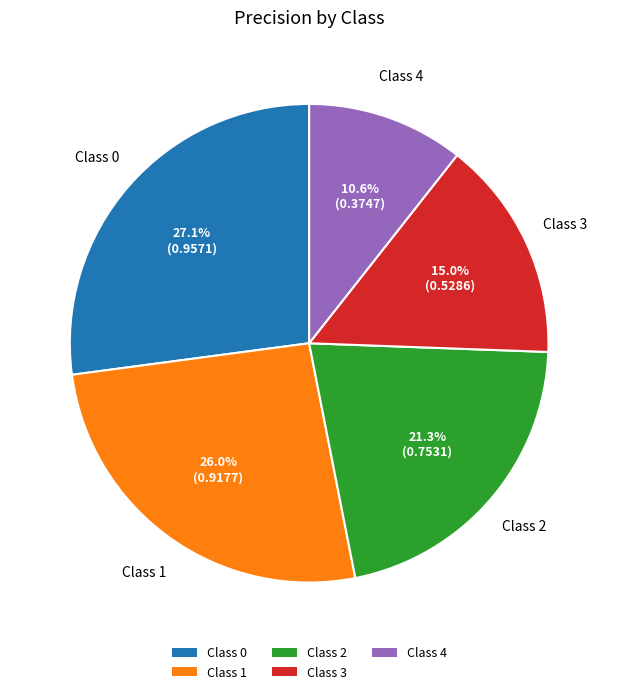

What percentage do Class 4 and Class 3 together represent?

25.6%